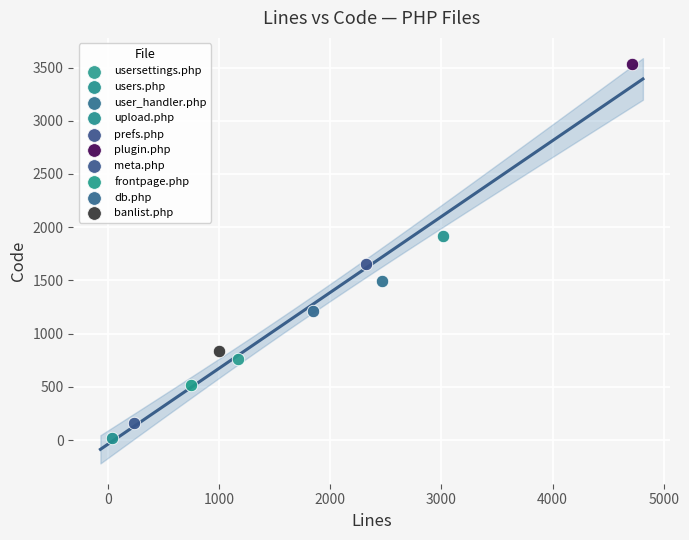

What are all the series names shown in the legend?

usersettings.php, users.php, user_handler.php, upload.php, prefs.php, plugin.php, meta.php, frontpage.php, db.php, banlist.php